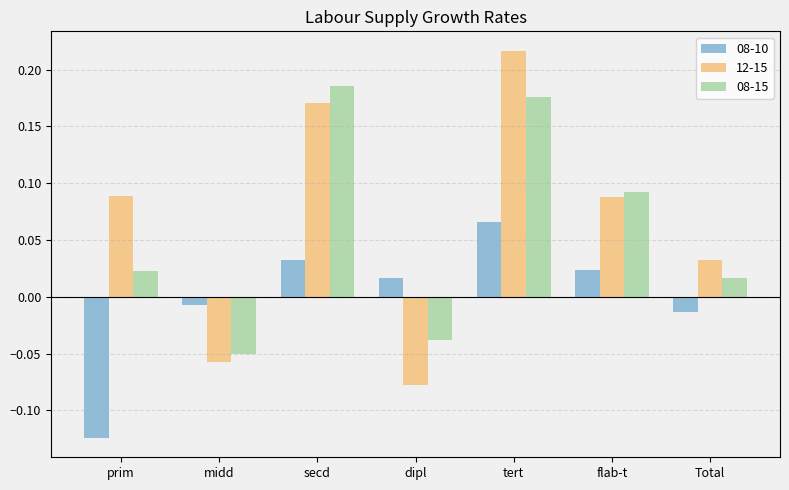

Which series has the widest spread of values?

12-15